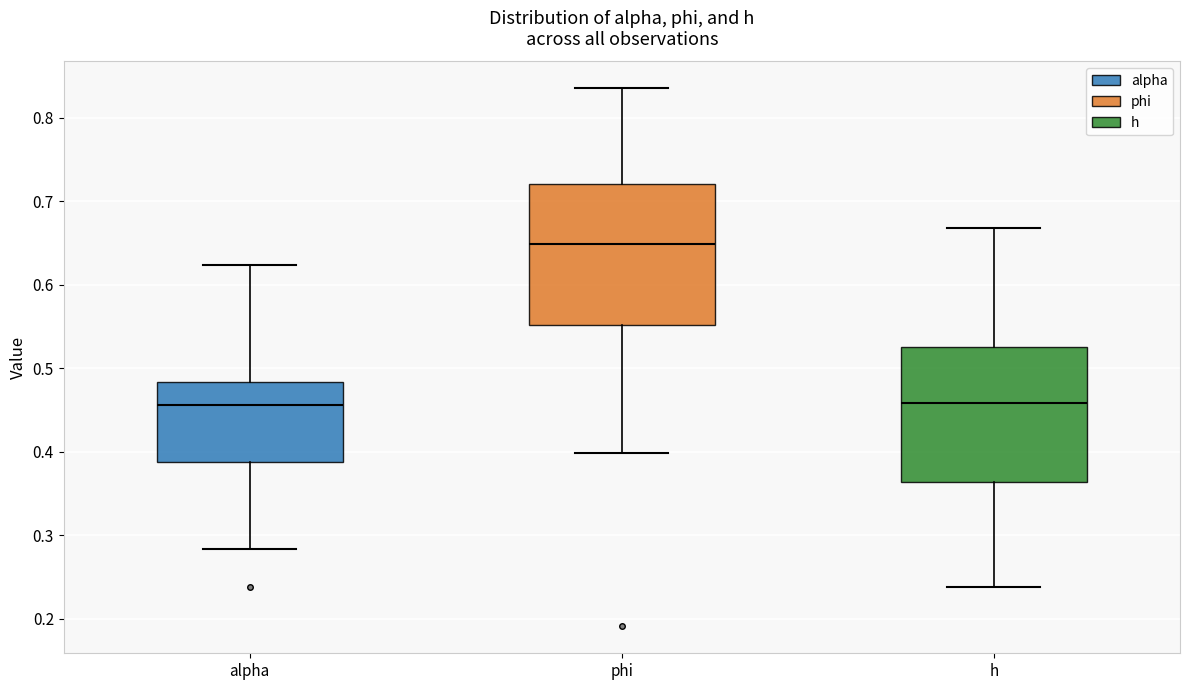

Reading left to right, transcribe this box plot: for each box, give where its median line is, the range the box spans, and where its two whiskers end, as read against the y-axis. The values are not printed on the chart, so give them approximately, as read against the axis.

alpha: median 0.46, box 0.39 to 0.48, whiskers 0.28 to 0.62
phi: median 0.65, box 0.55 to 0.72, whiskers 0.40 to 0.83
h: median 0.46, box 0.36 to 0.53, whiskers 0.24 to 0.67